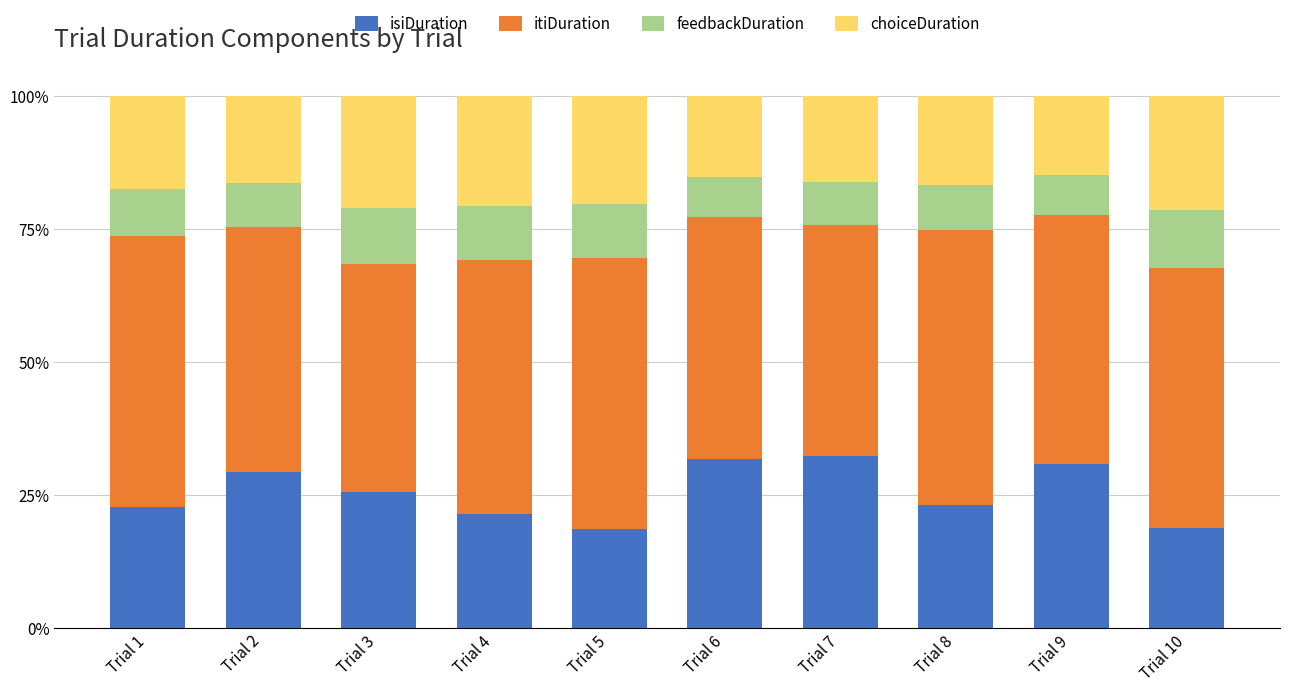

What is the difference between the second highest and minimum values in the isiDuration series?

13.2